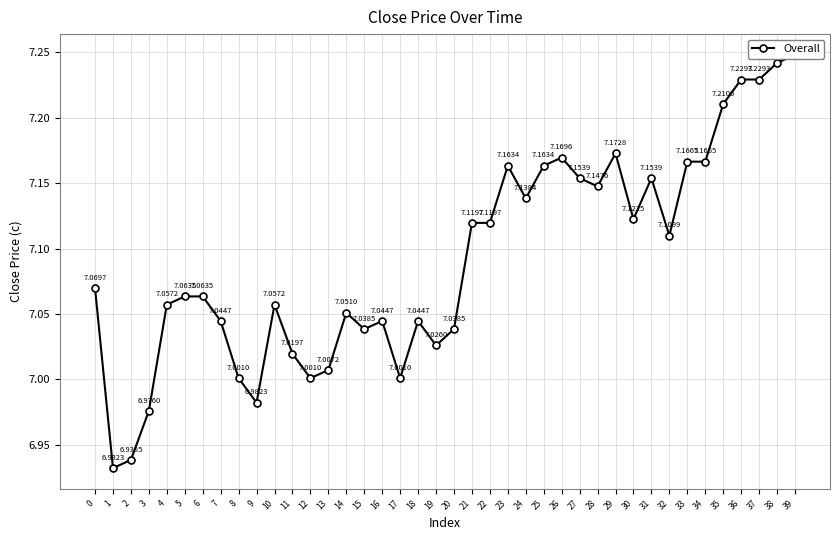

What is the ratio of the value at 35 to the value at 15?

1.0